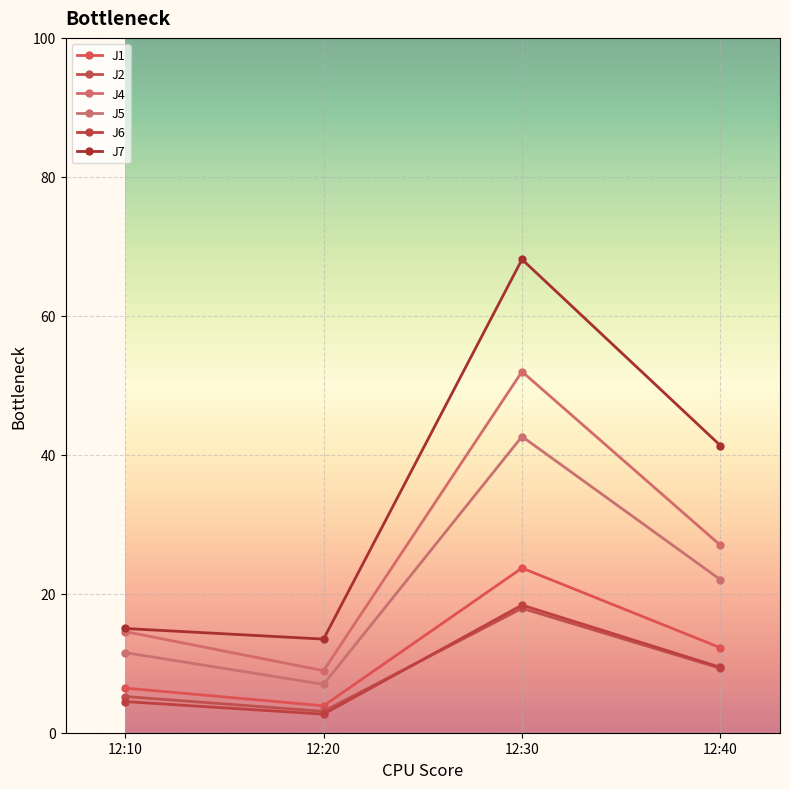

Reading left to right, what are all the values shown in this chart?

J1: 12:10=6.4	12:20=3.9	12:30=23.7	12:40=12.2
J2: 12:10=5.2	12:20=3.1	12:30=17.9	12:40=9.3
J4: 12:10=14.6	12:20=8.9	12:30=52.0	12:40=27.0
J5: 12:10=11.5	12:20=7.0	12:30=42.6	12:40=22.0
J6: 12:10=4.5	12:20=2.7	12:30=18.4	12:40=9.4
J7: 12:10=15.0	12:20=13.5	12:30=68.1	12:40=41.3